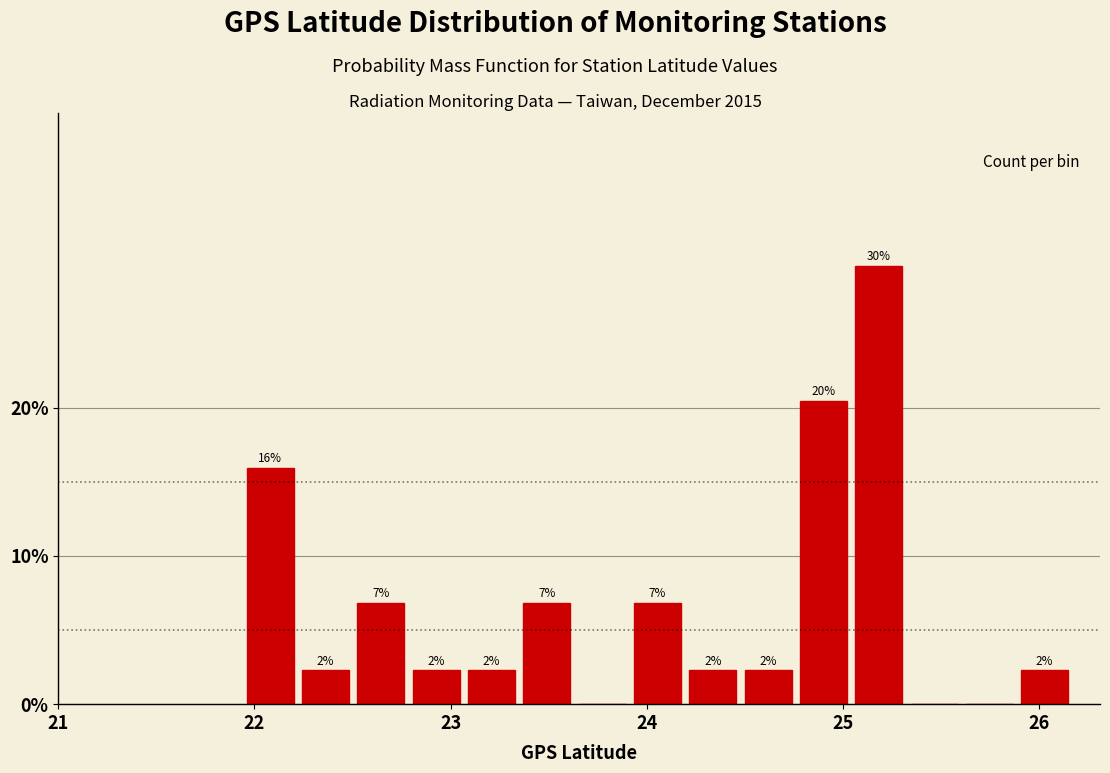

Read against the x-axis, roughly where is the centre of the tallest bar?

25.2